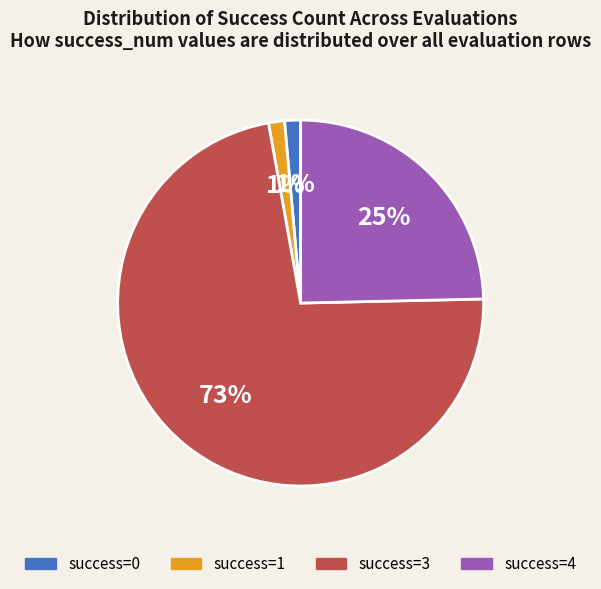

Does any single category account for the majority?

Yes